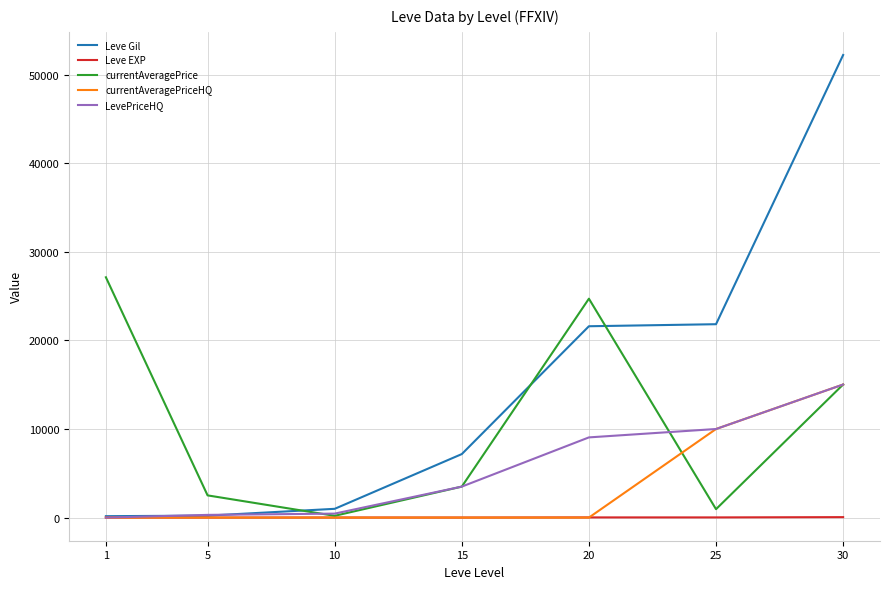

The value of currentAveragePriceHQ at 1 is 0.0. True or false?

True